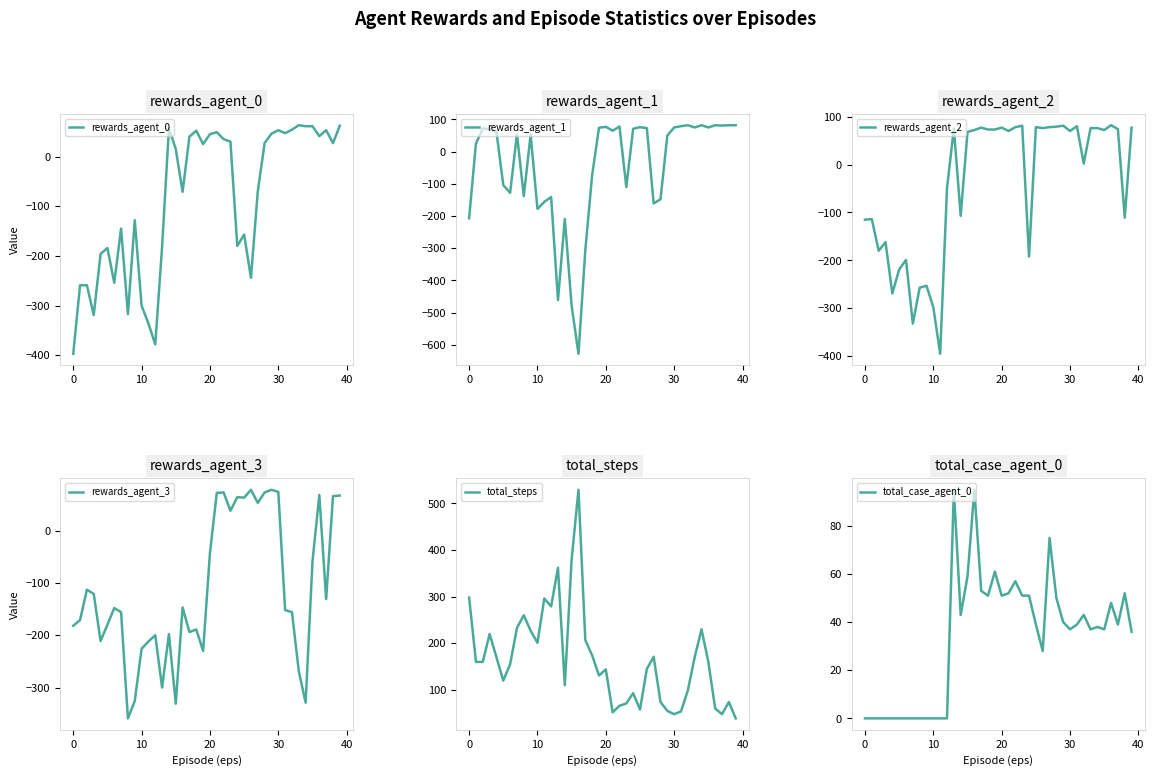

Where do rewards_agent_2 and total_case_agent_0 first cross each other?

14 and 15